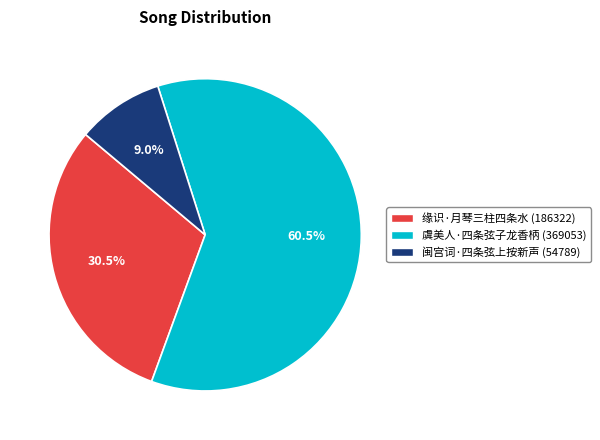

Which category has the smallest portion of the pie?

闽宫词·四条弦上按新声